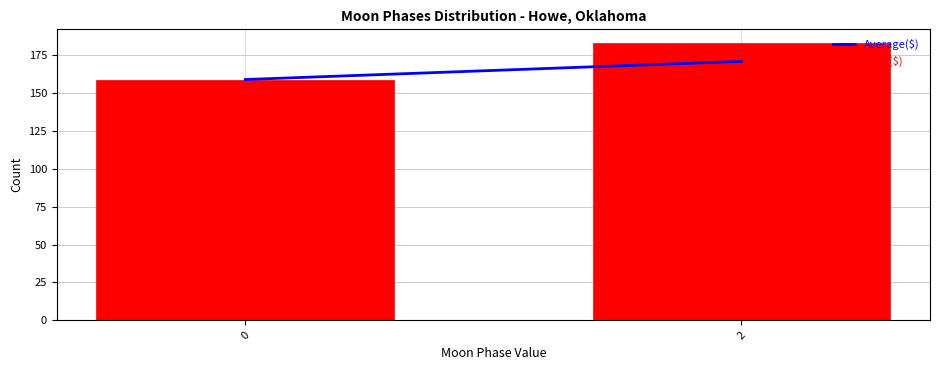

Reading left to right, list all the values displayed in this chart.

159	183